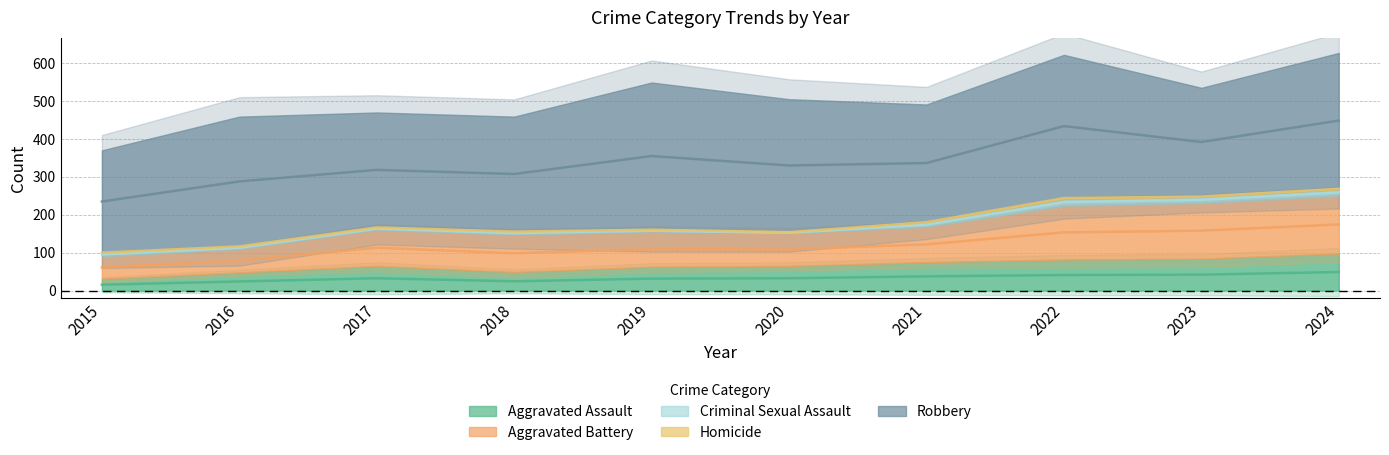

What is the value of the Aggravated Assault point at the 5th from the left?

63